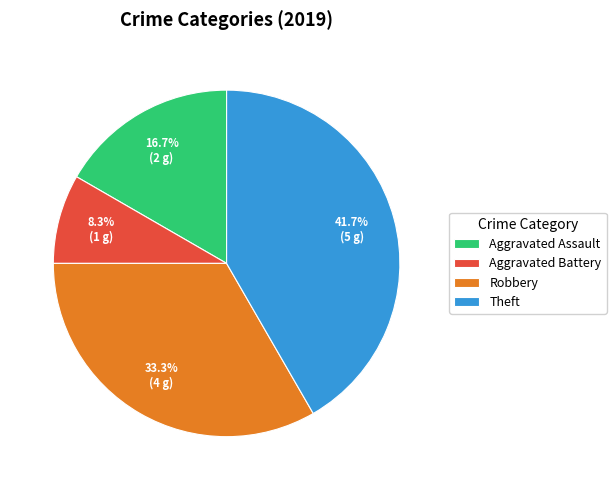

To the nearest percent, what percentage of the pie is Theft?

42%